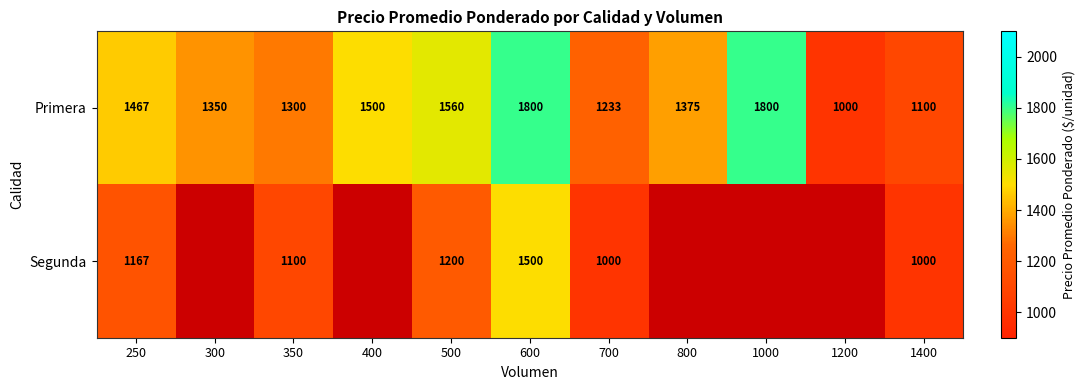

At which label is Primera closest to 1400?

800